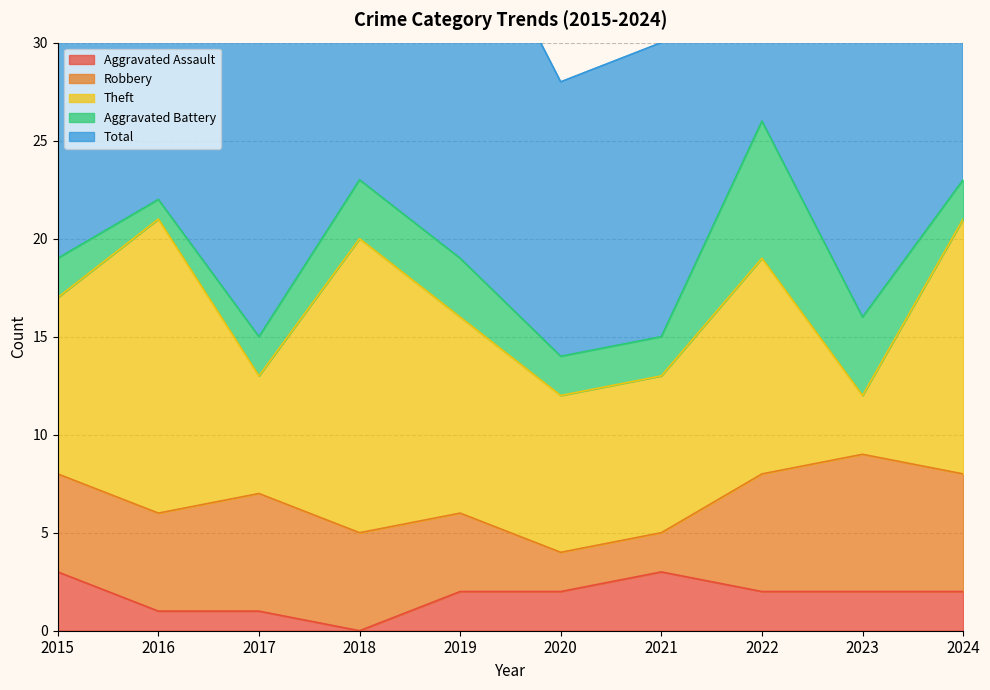

What is the total value across all series at 2022?

53